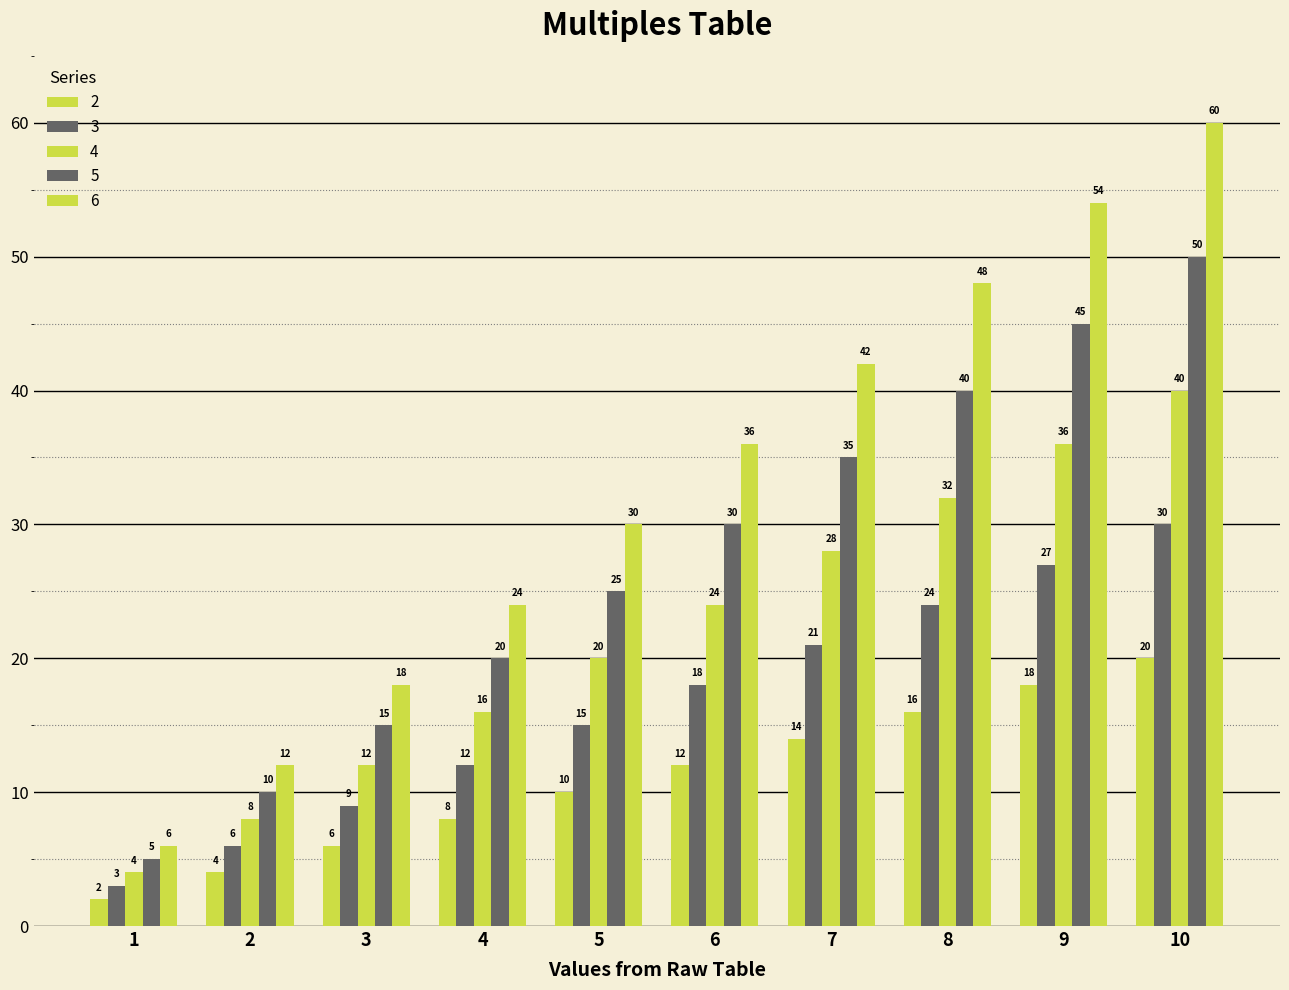

What is the sum of all 5 values?

275